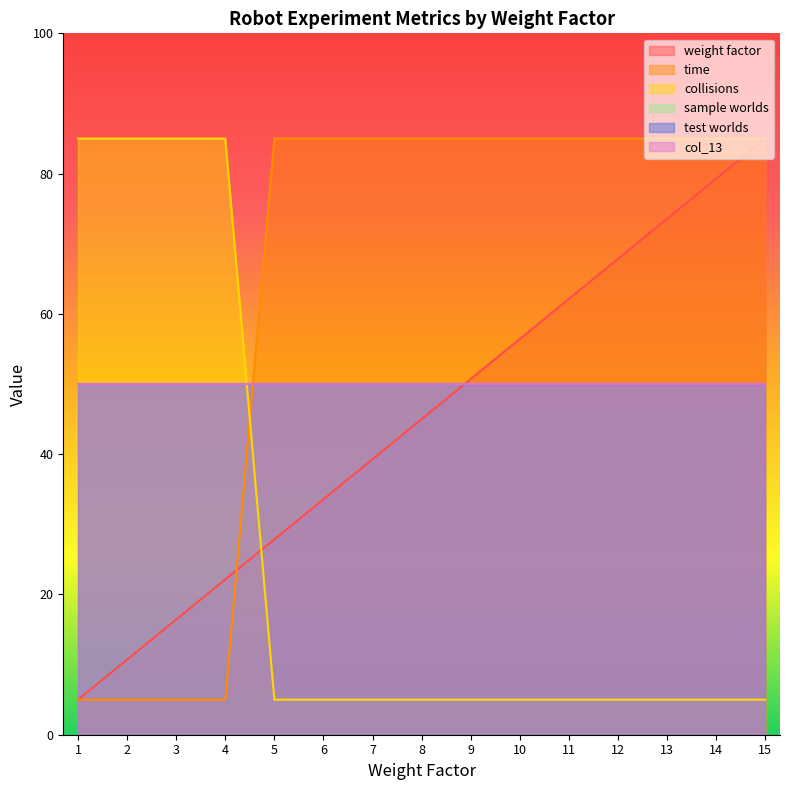

What is the approximate value of weight factor at 5?

27.9